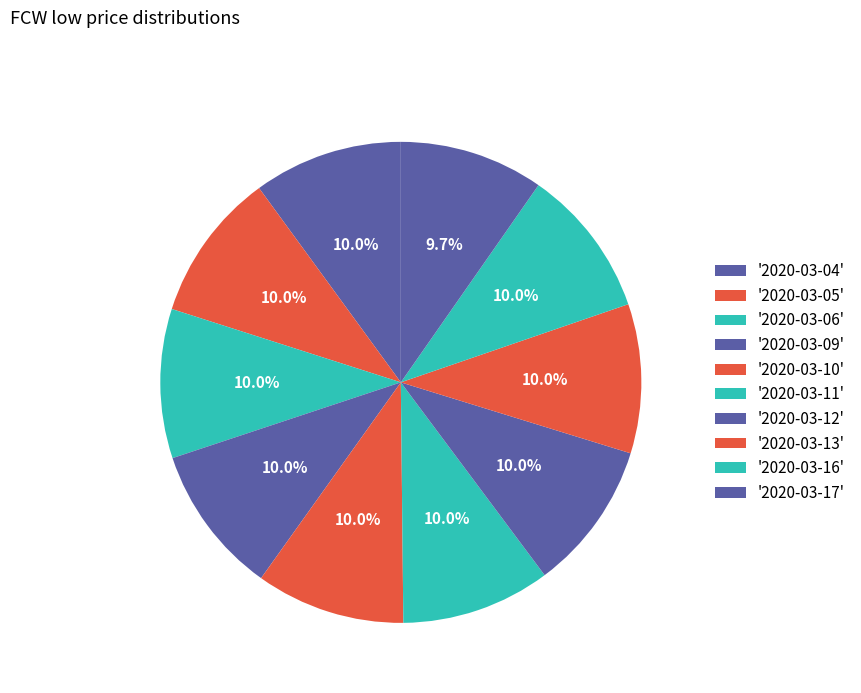

How many slices are in this pie chart?

10